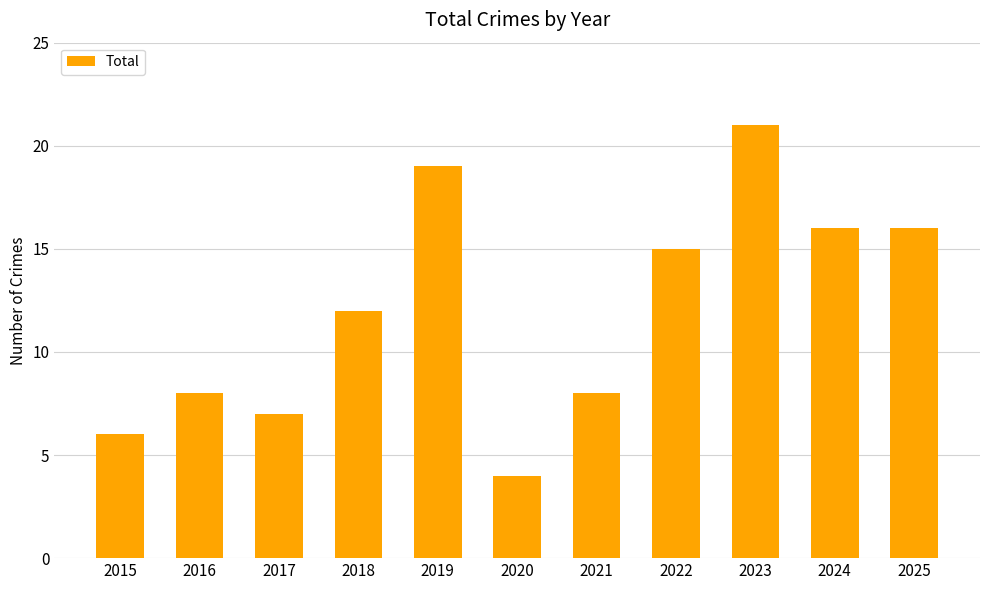

Reading right to left, list all the values displayed in this chart.

2025=16	2024=16	2023=21	2022=15	2021=8	2020=4	2019=19	2018=12	2017=7	2016=8	2015=6